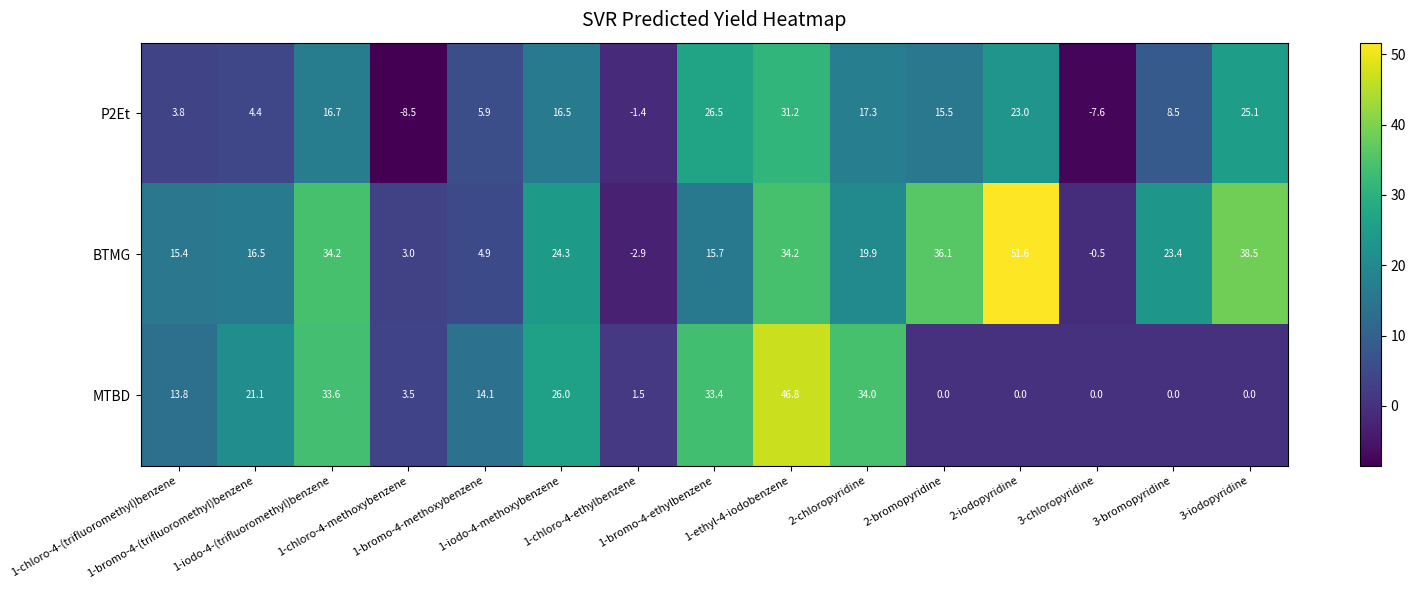

Rank the series by their maximum value, from lowest to highest.

P2Et, MTBD, BTMG